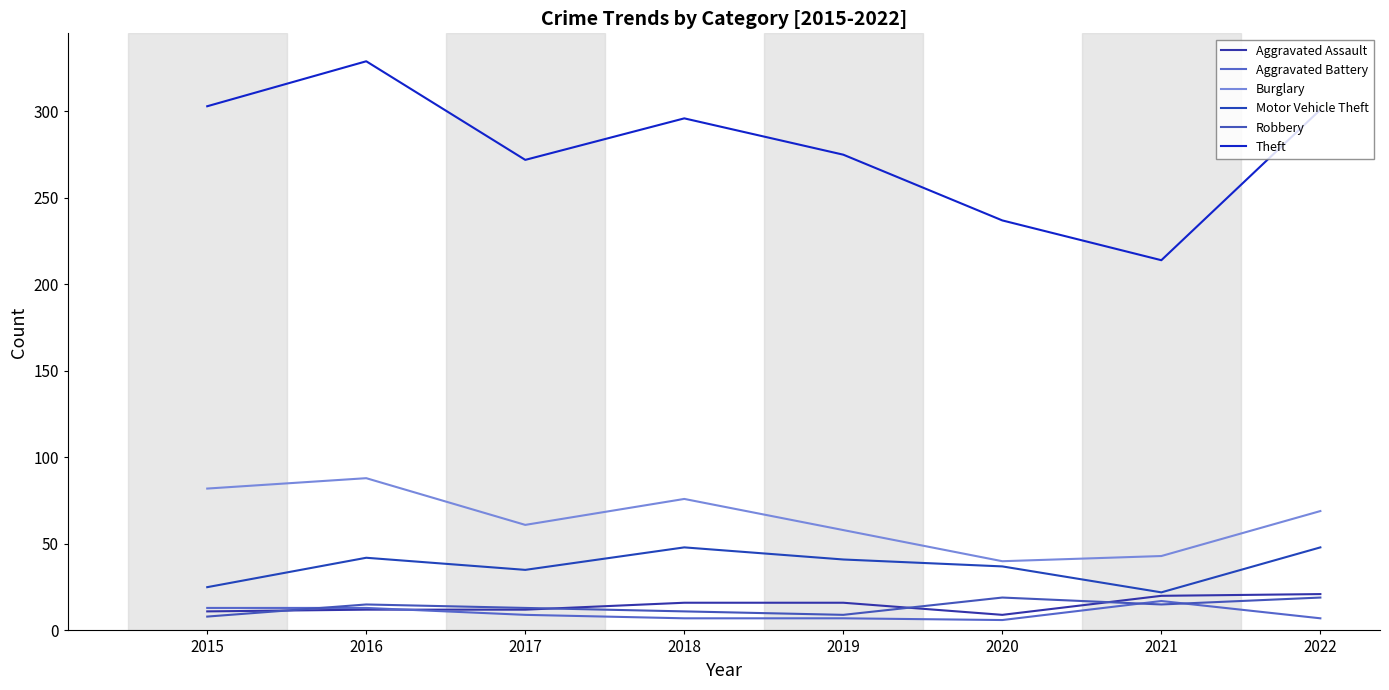

True or false: Motor Vehicle Theft and Theft intersect in this chart.

False